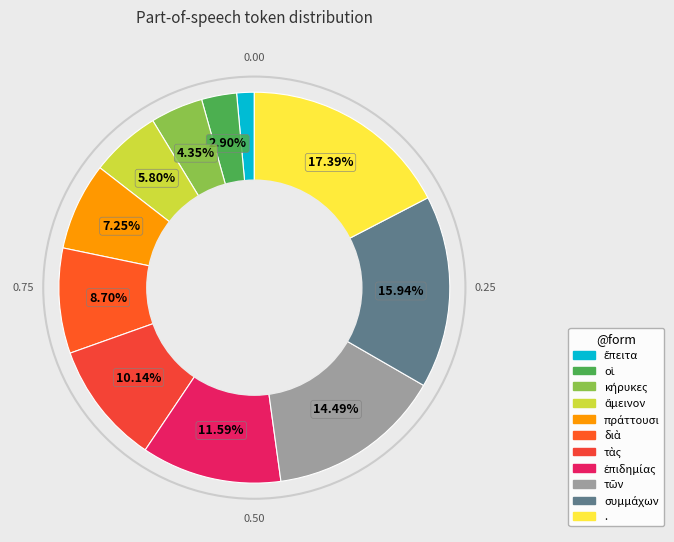

To the nearest percent, what percentage of the pie is .?

17%